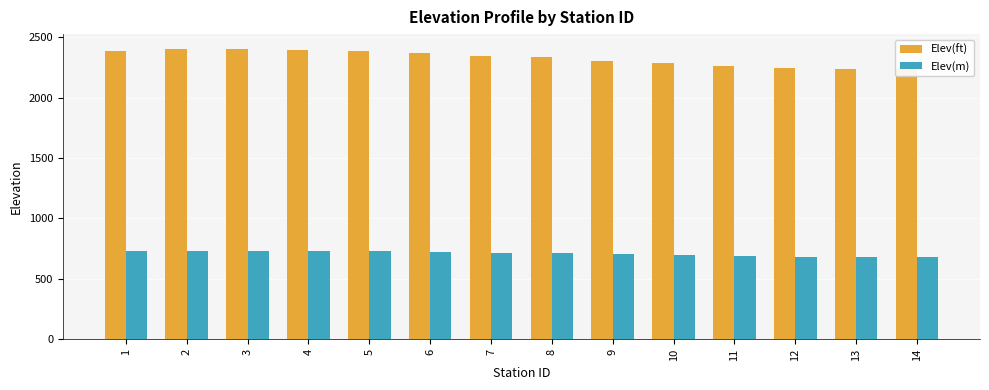

Which category has the lowest value in the Elev(ft) series?

14